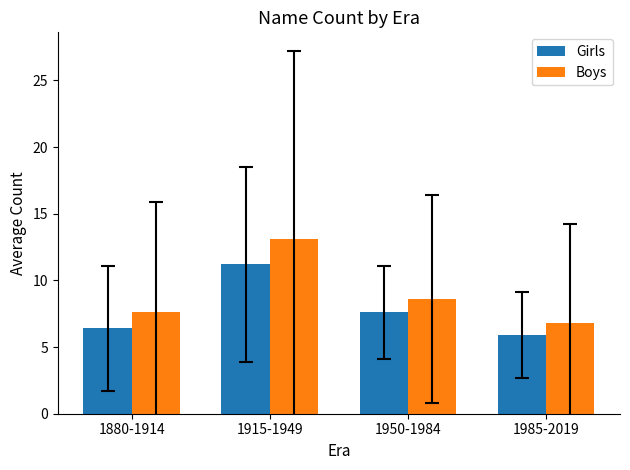

Rank the series by their maximum value, from lowest to highest.

Girls, Boys